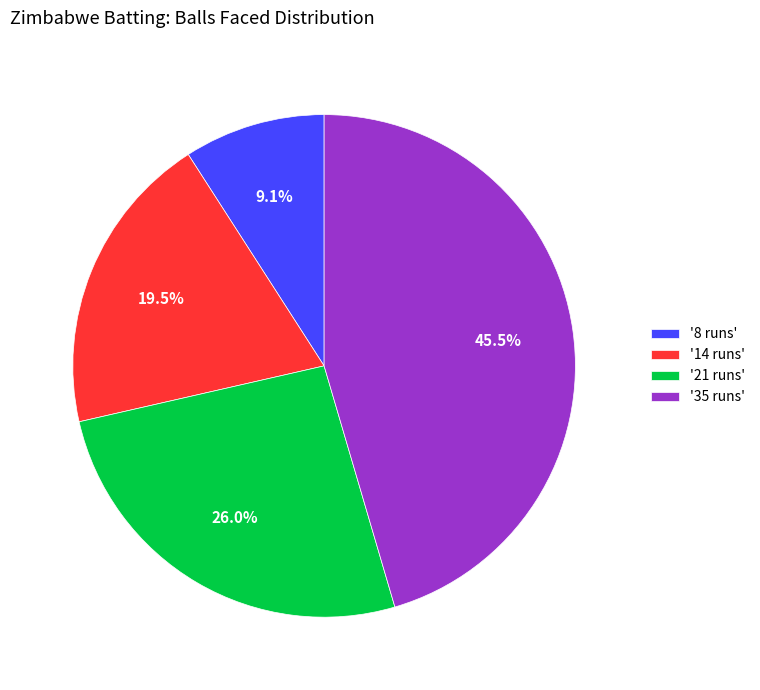

How much of the chart is everything except '8 runs'?

90.9%